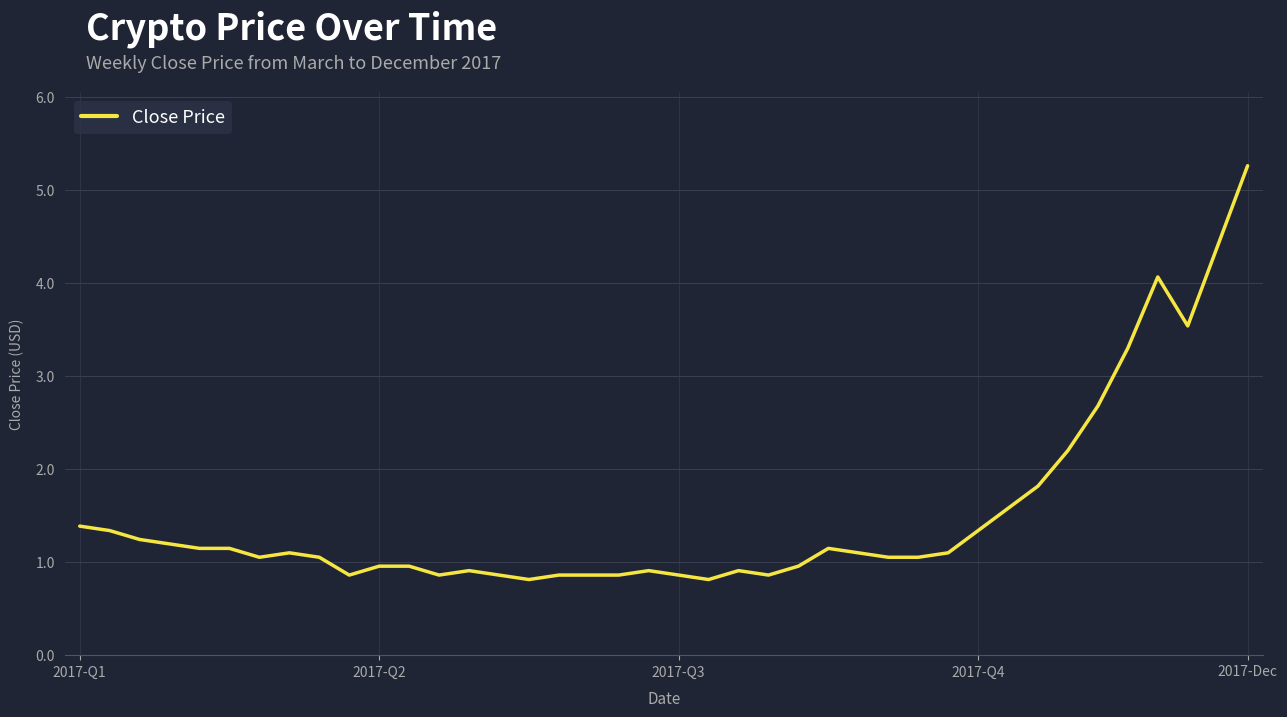

How many lines are shown in the chart?

1